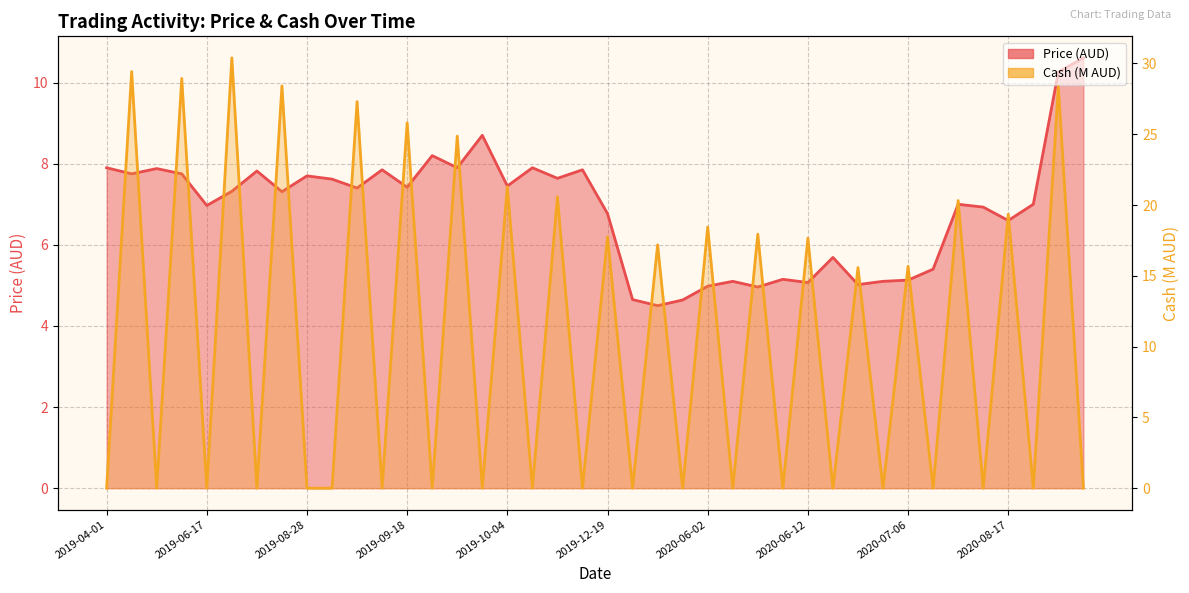

What is the total value across all series at 2020-06-12?

22.7